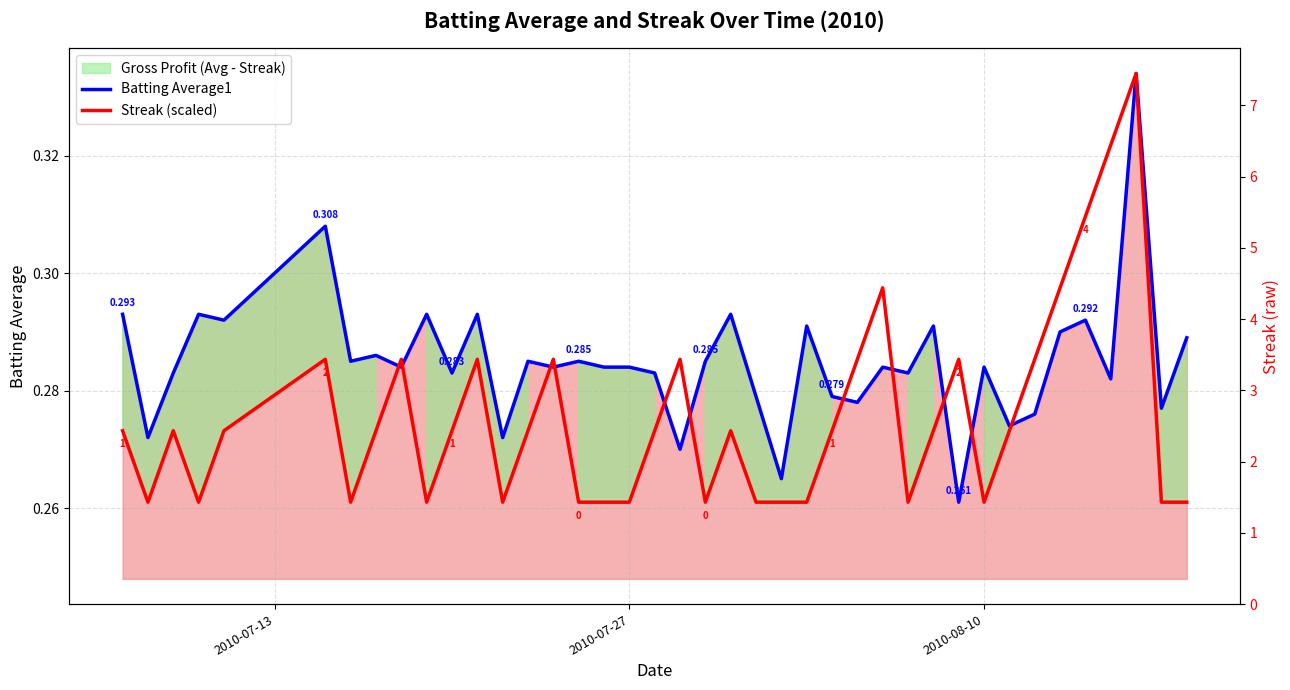

What is the sum of all Batting Average1 values?

11.4